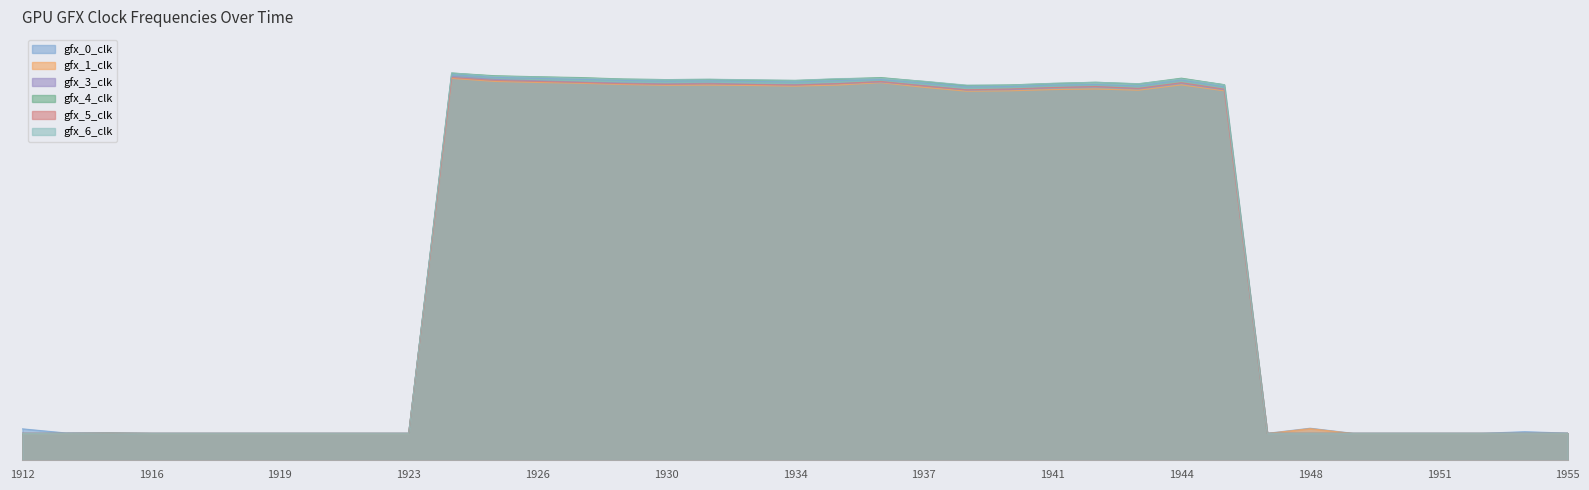

True or false: gfx_4_clk has more than 1 points higher than both neighbors.

True